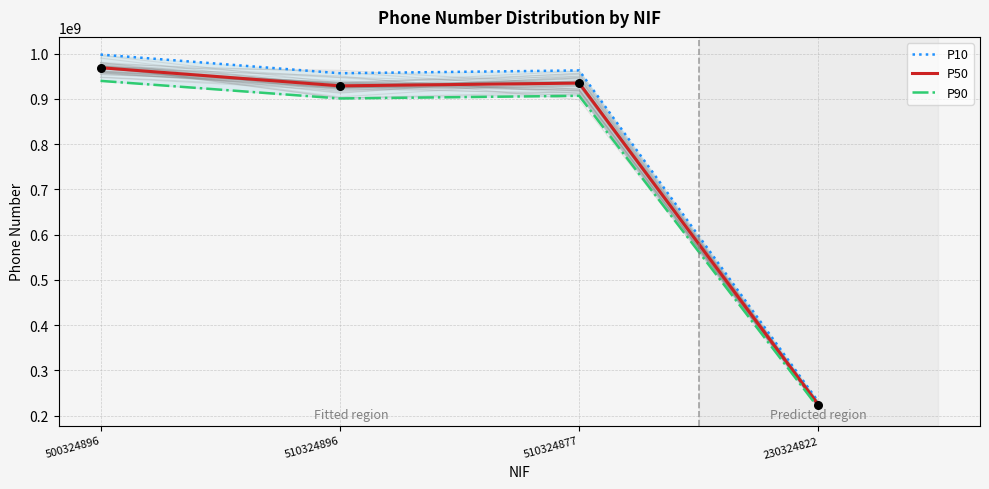

What are all the series names shown in the legend?

P10, P50, P90